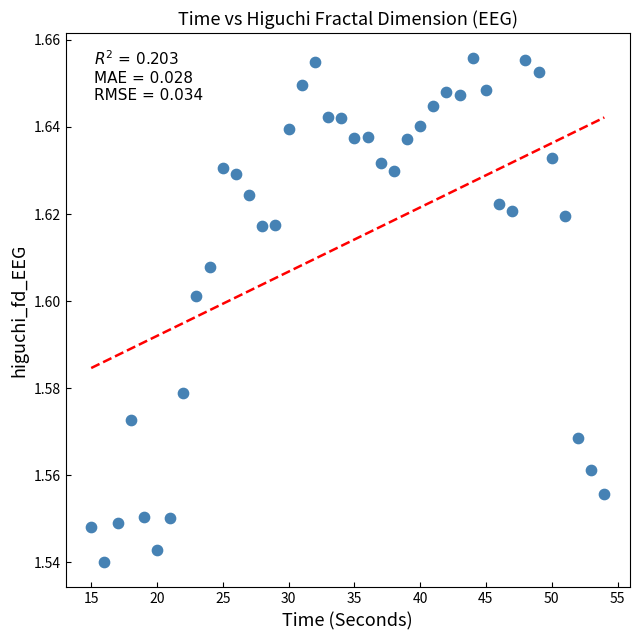

What is the range of X values (max minus min)?

39.0